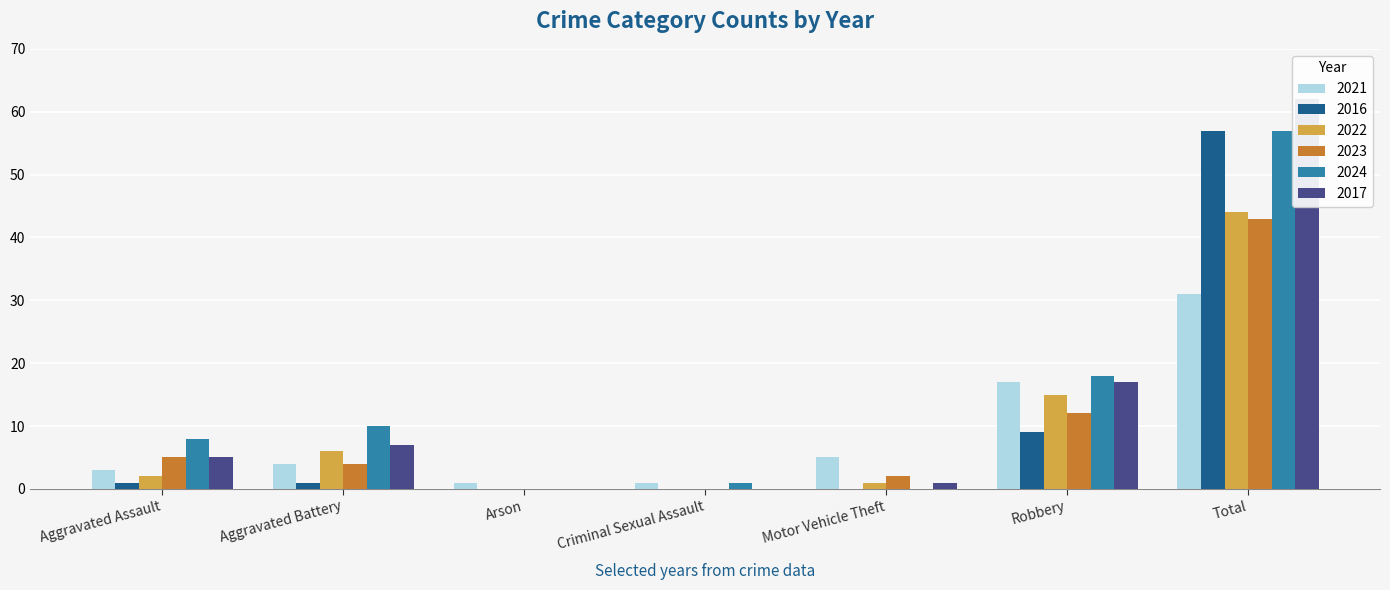

Is it true that 2024 equals 2 at Criminal Sexual Assault?

False